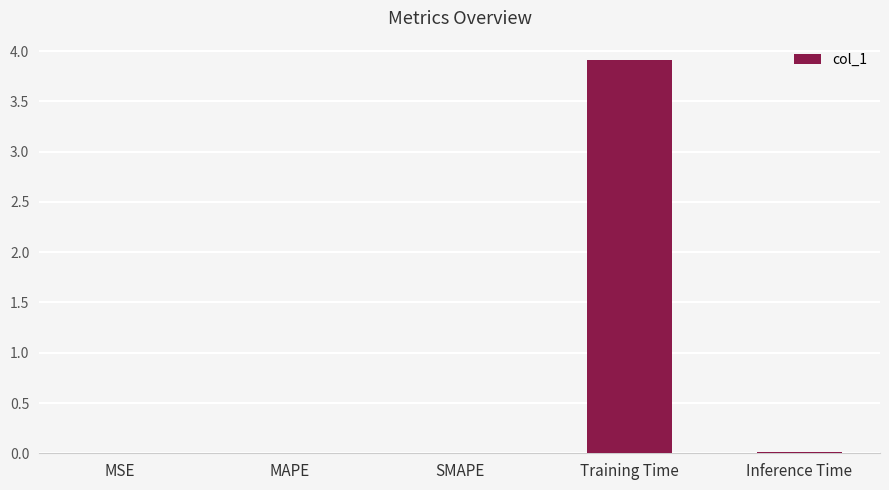

What is the sum of all values?

3.9